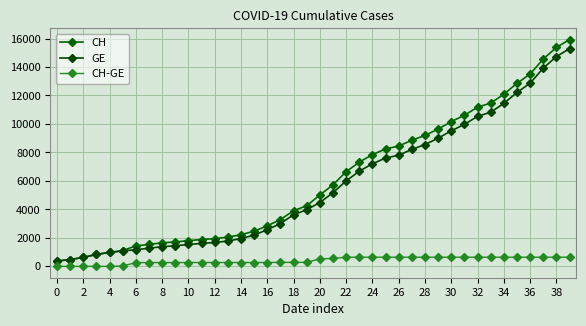

Does the chart have visible grid lines?

Yes